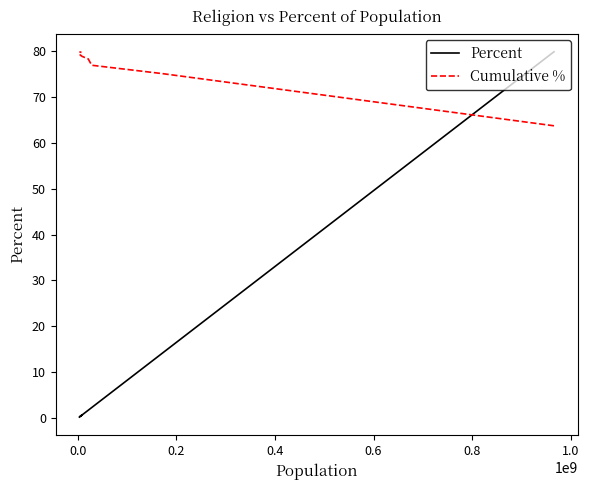

Is the value of Percent at 0.2 greater than the value of Cumulative % at 0.4?

No